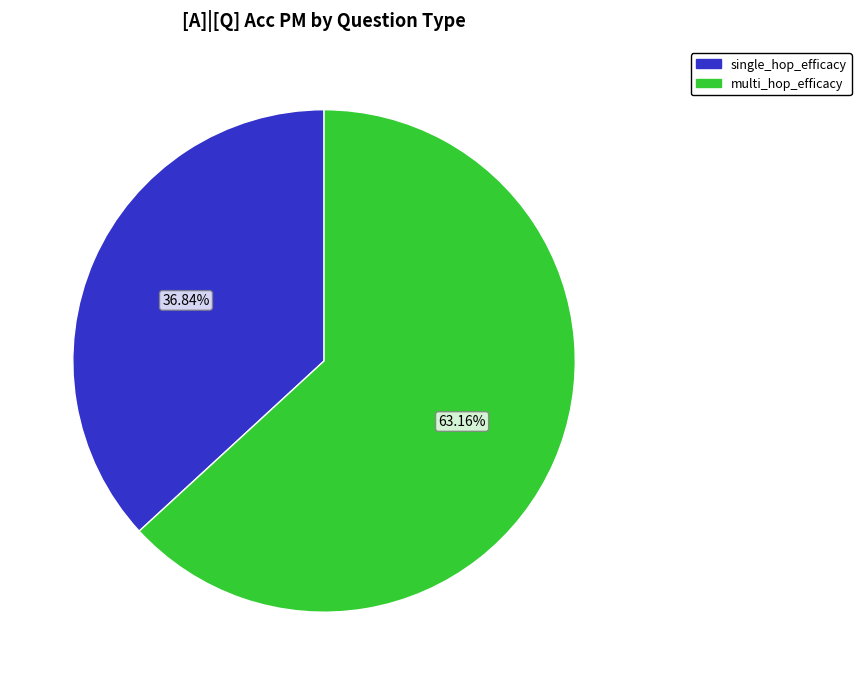

Between multi_hop_efficacy and single_hop_efficacy, which is larger?

multi_hop_efficacy